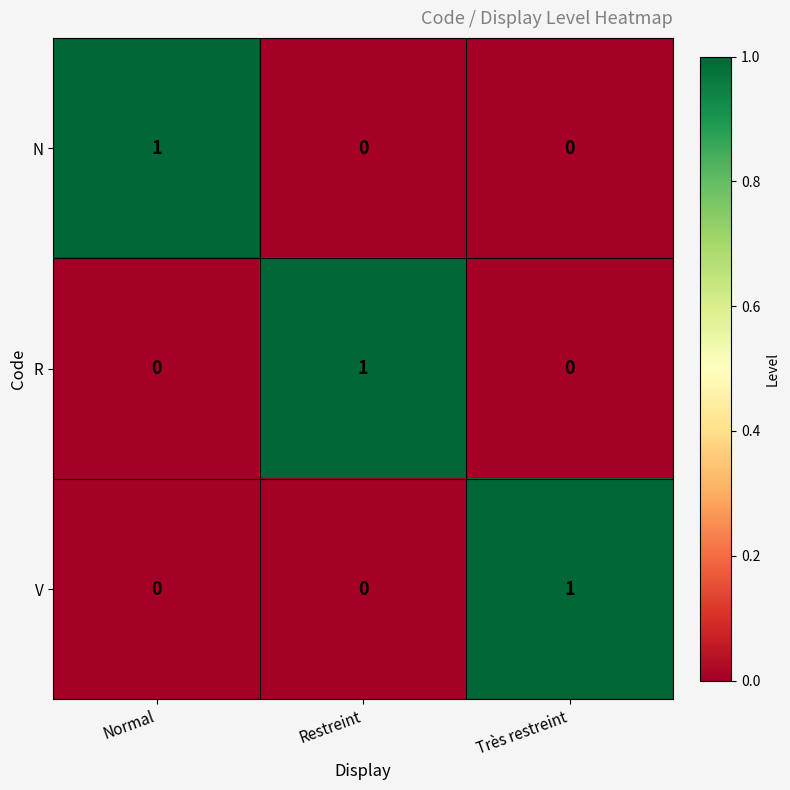

Reading right to left, list all the values displayed in this chart.

N: Très restreint=0	Restreint=0	Normal=1
R: Très restreint=0	Restreint=1	Normal=0
V: Très restreint=1	Restreint=0	Normal=0